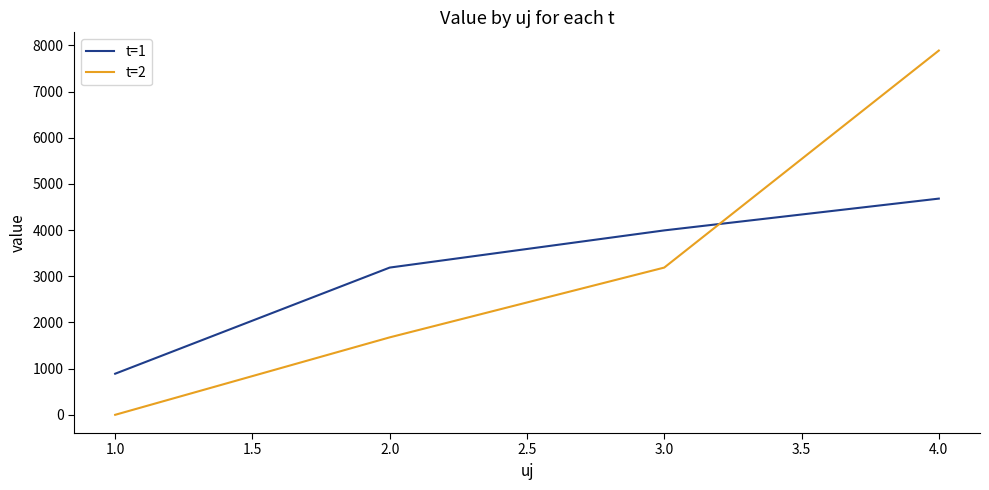

Count the number of data series in this chart.

2